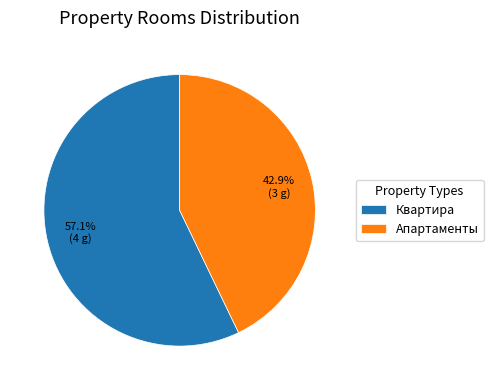

Rank the categories by value from highest to lowest.

Квартира, Апартаменты